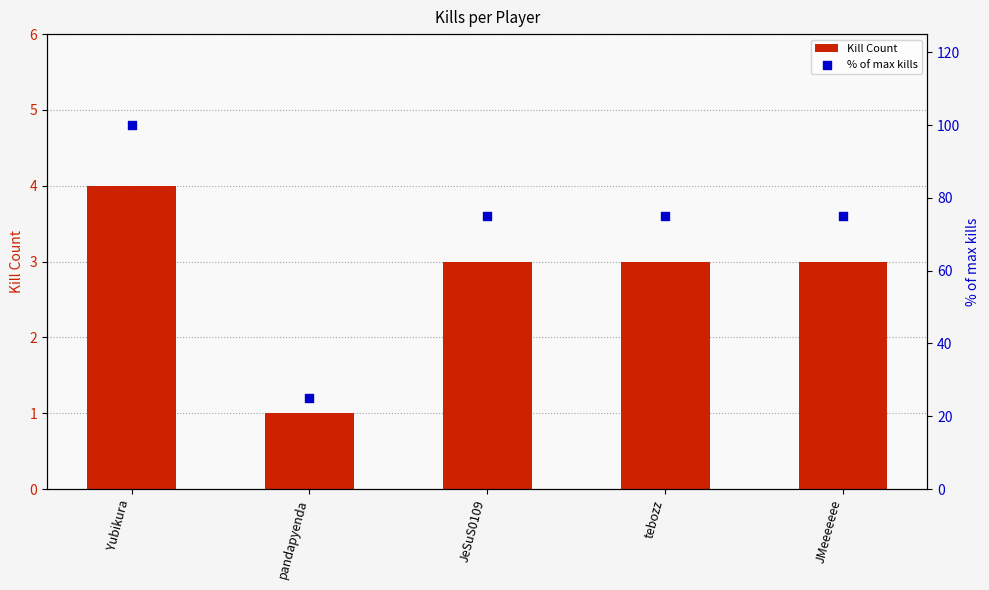

Is the value of % of max kills at Yubikura greater than the value of Kill Count at Yubikura?

Yes